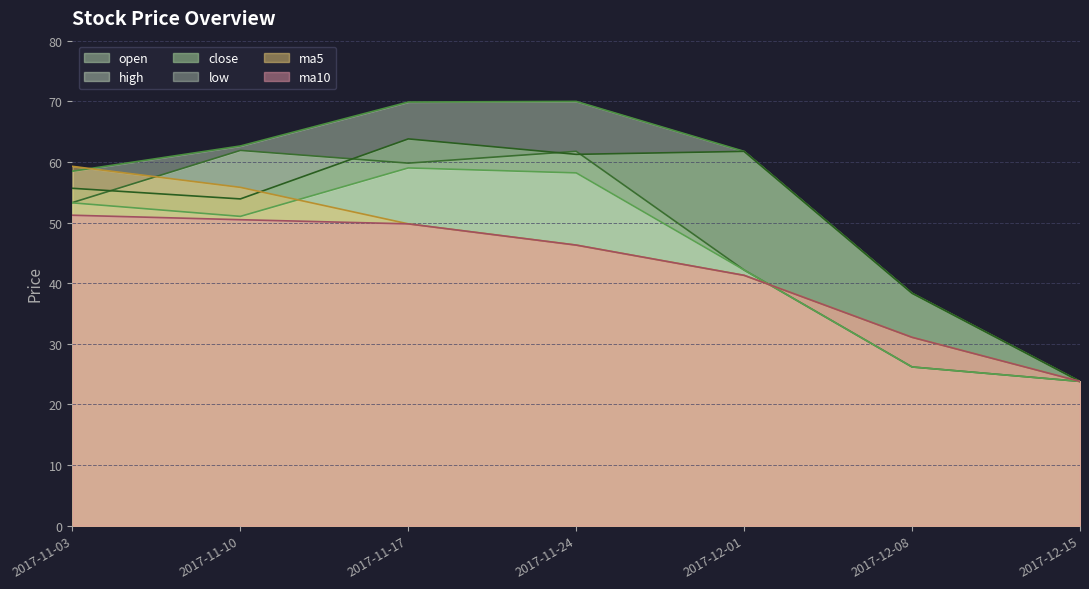

Read the low value at 2017-12-15.

23.8